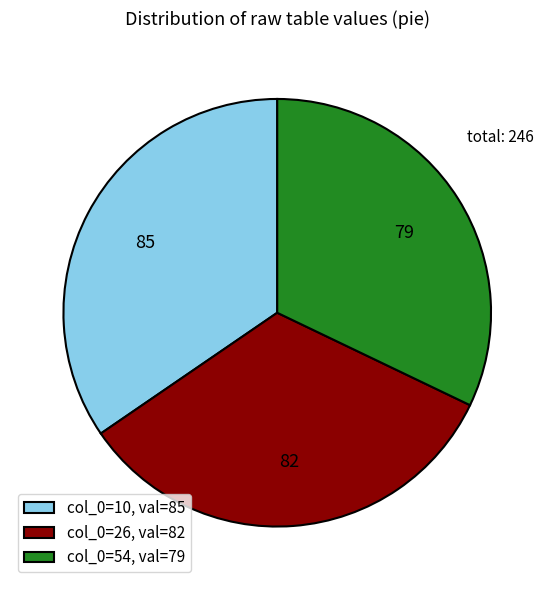

What is the ratio of the value at col_0=26, val=82 to the value at col_0=54, val=79?

1.0